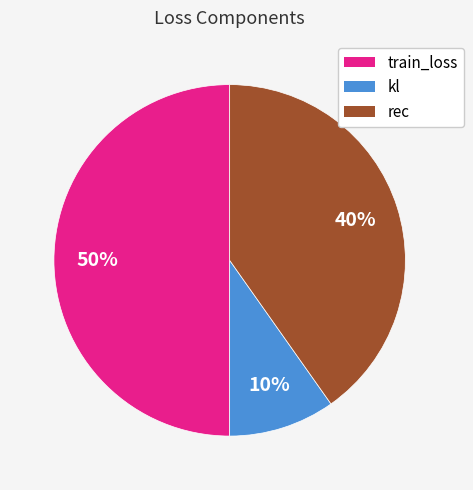

Is the sum of train_loss and kl greater than half?

Yes